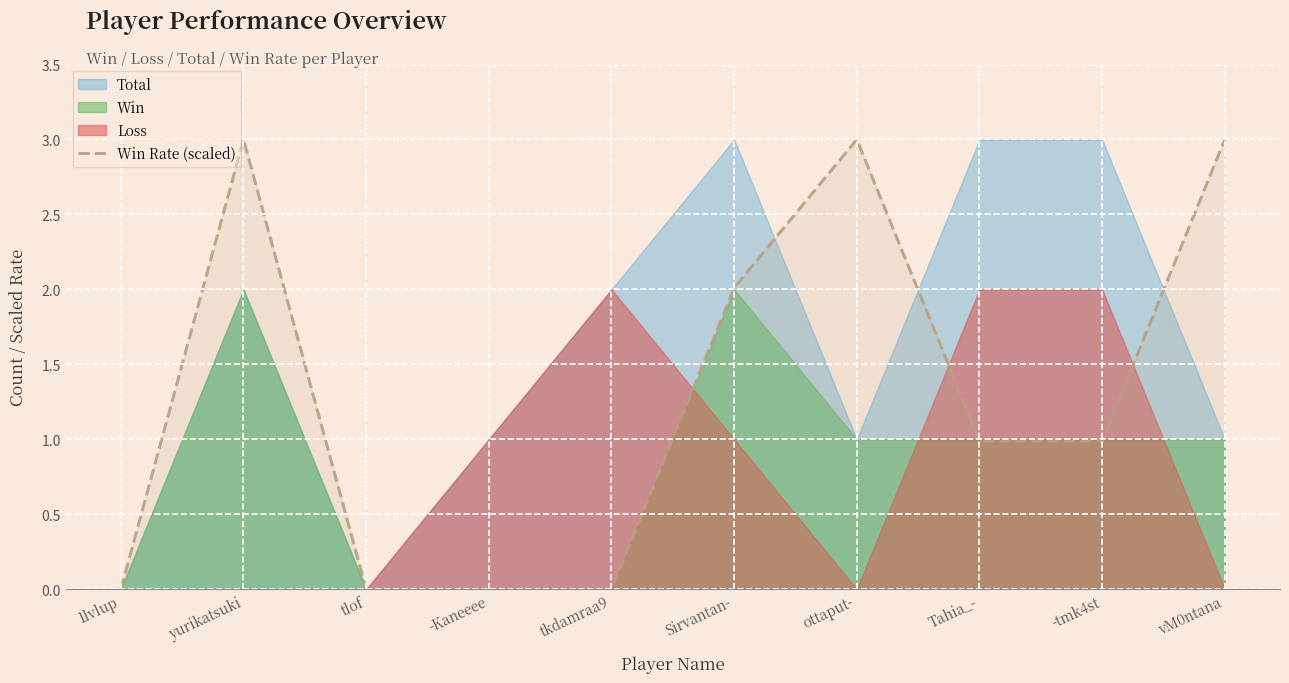

What position from the right is yurikatsuki?

9